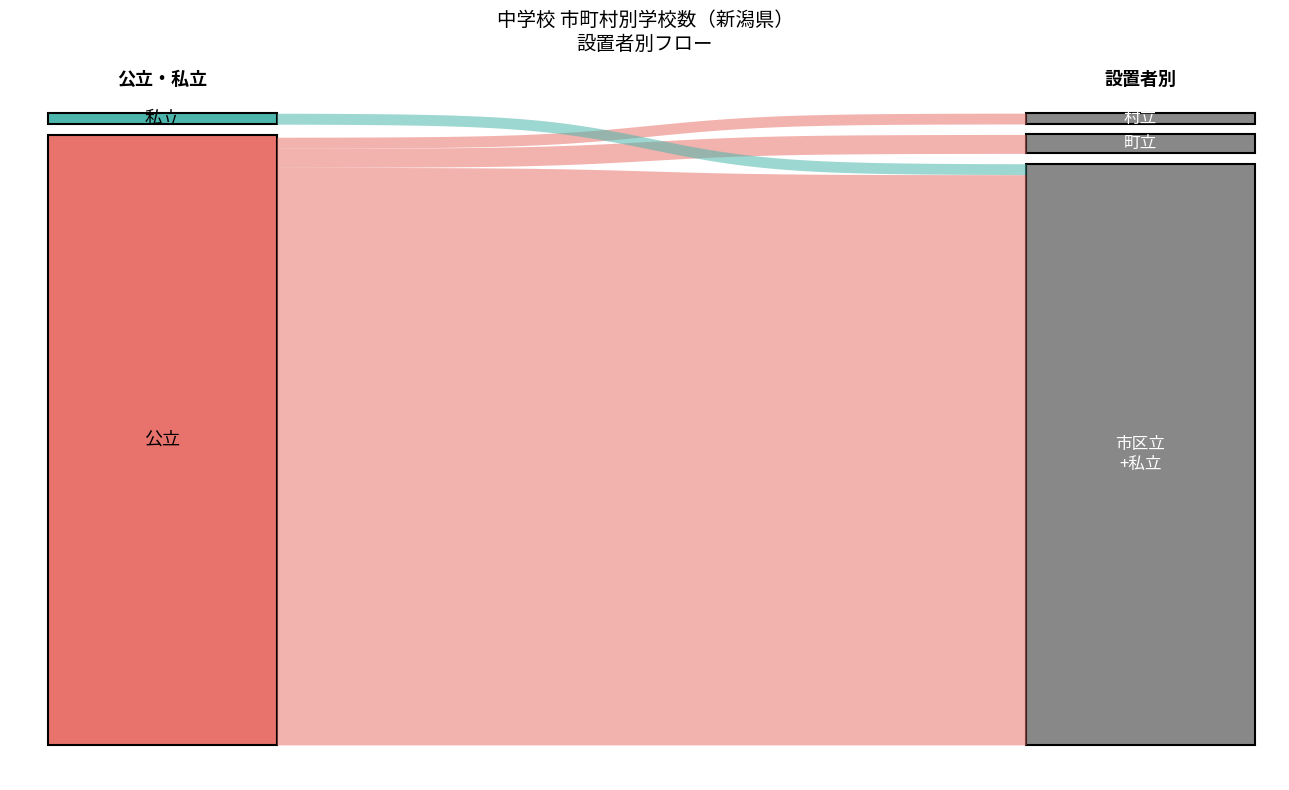

True or false: 私立 and 町立 intersect in this chart.

False